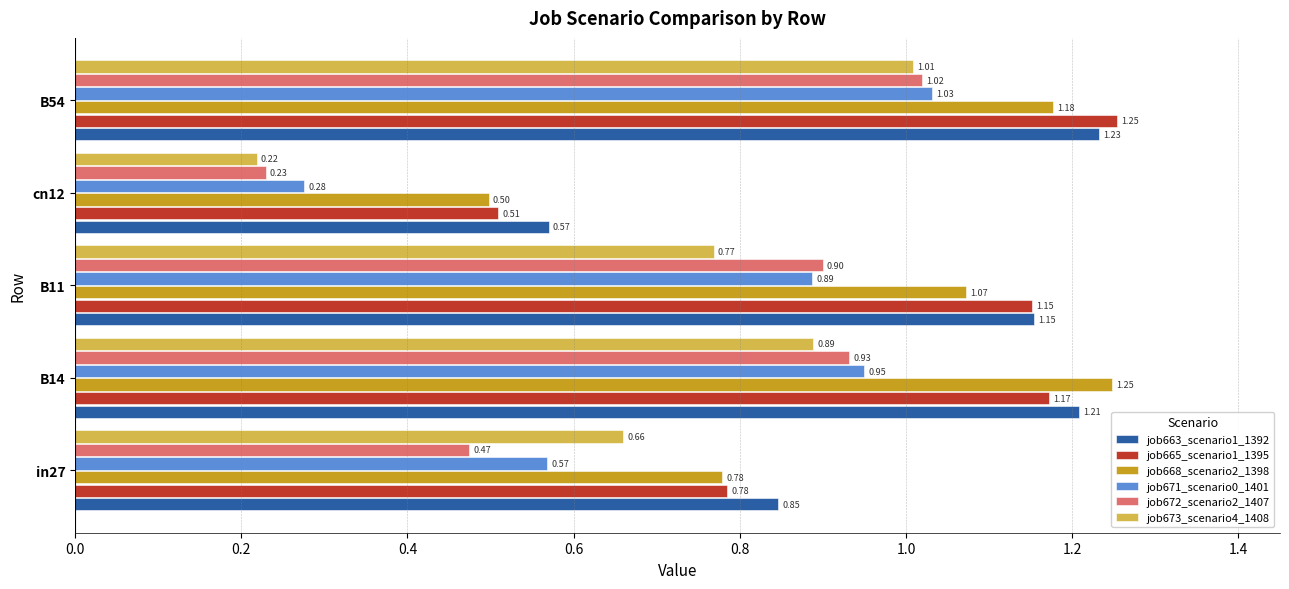

At which label is job671_scenario0_1401 closest to 0?

cn12